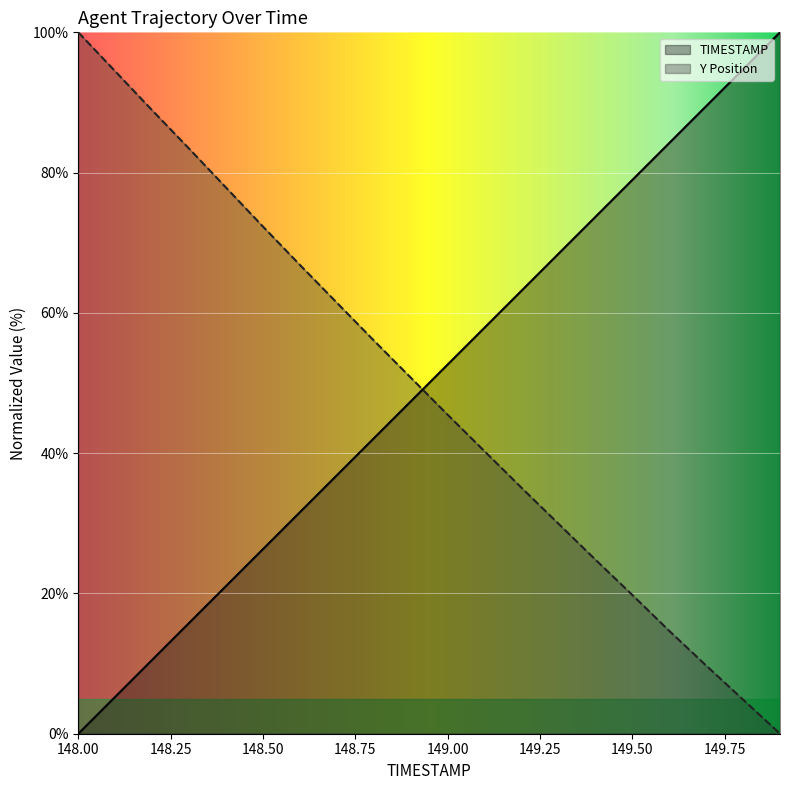

Which category has the lowest value in the Y series?

149.9